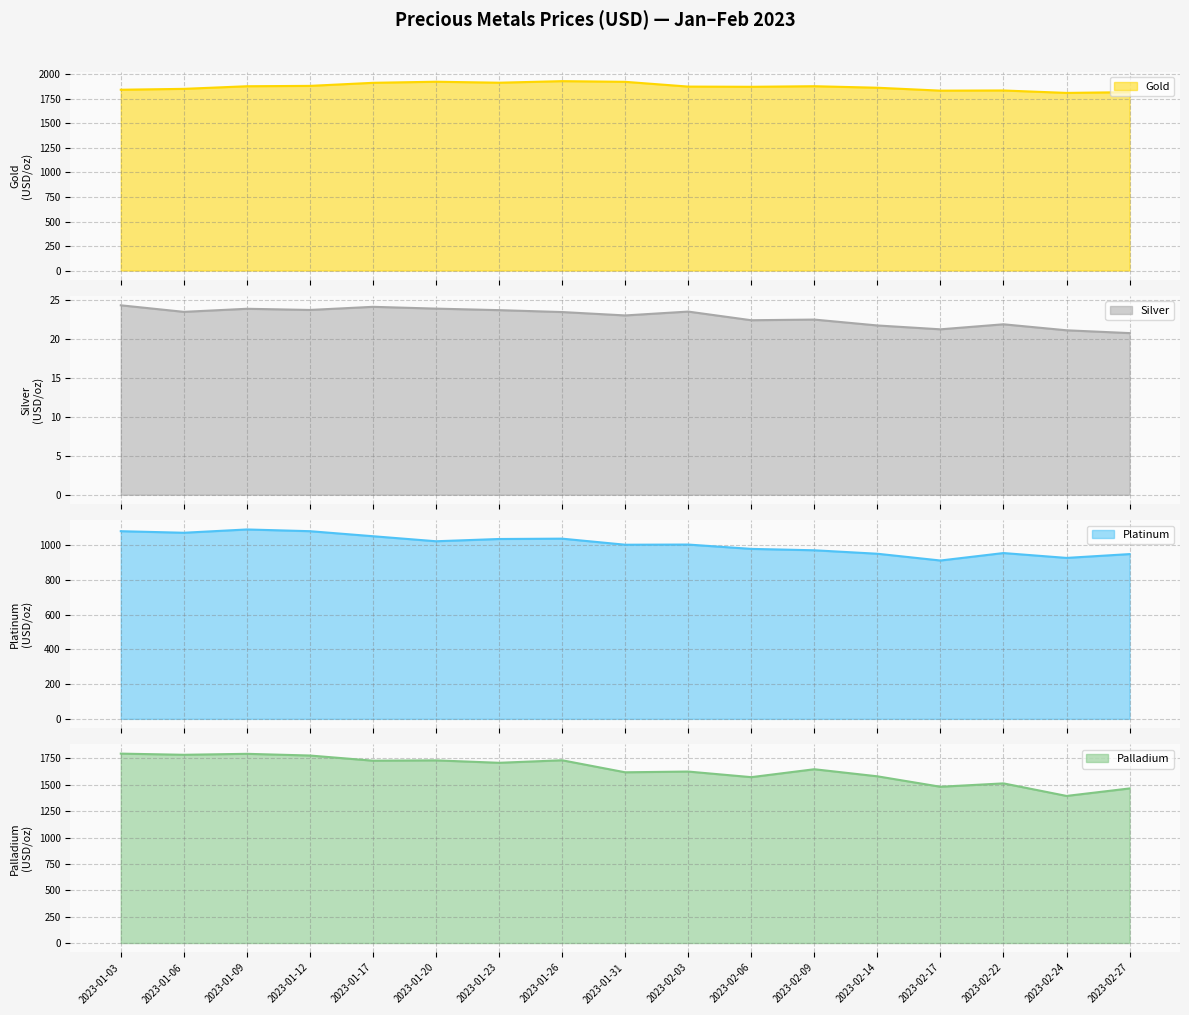

What is the difference between the maximum and minimum values in the Silver series?

3.6